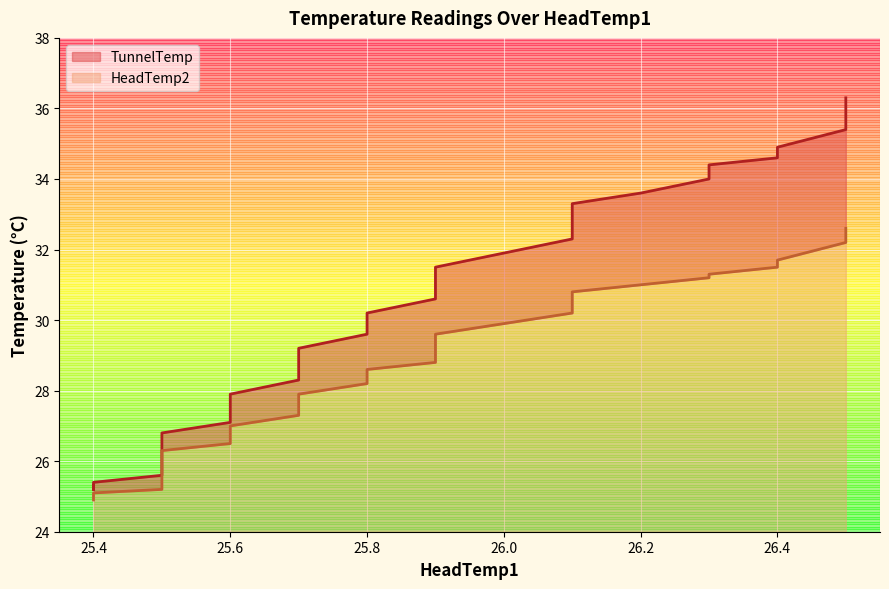

Which series has the largest total across all categories?

TunnelTemp